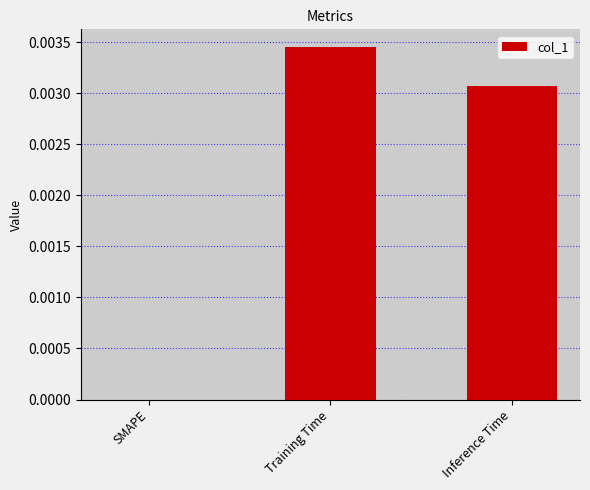

Between Inference Time and Training Time, which is larger?

Training Time